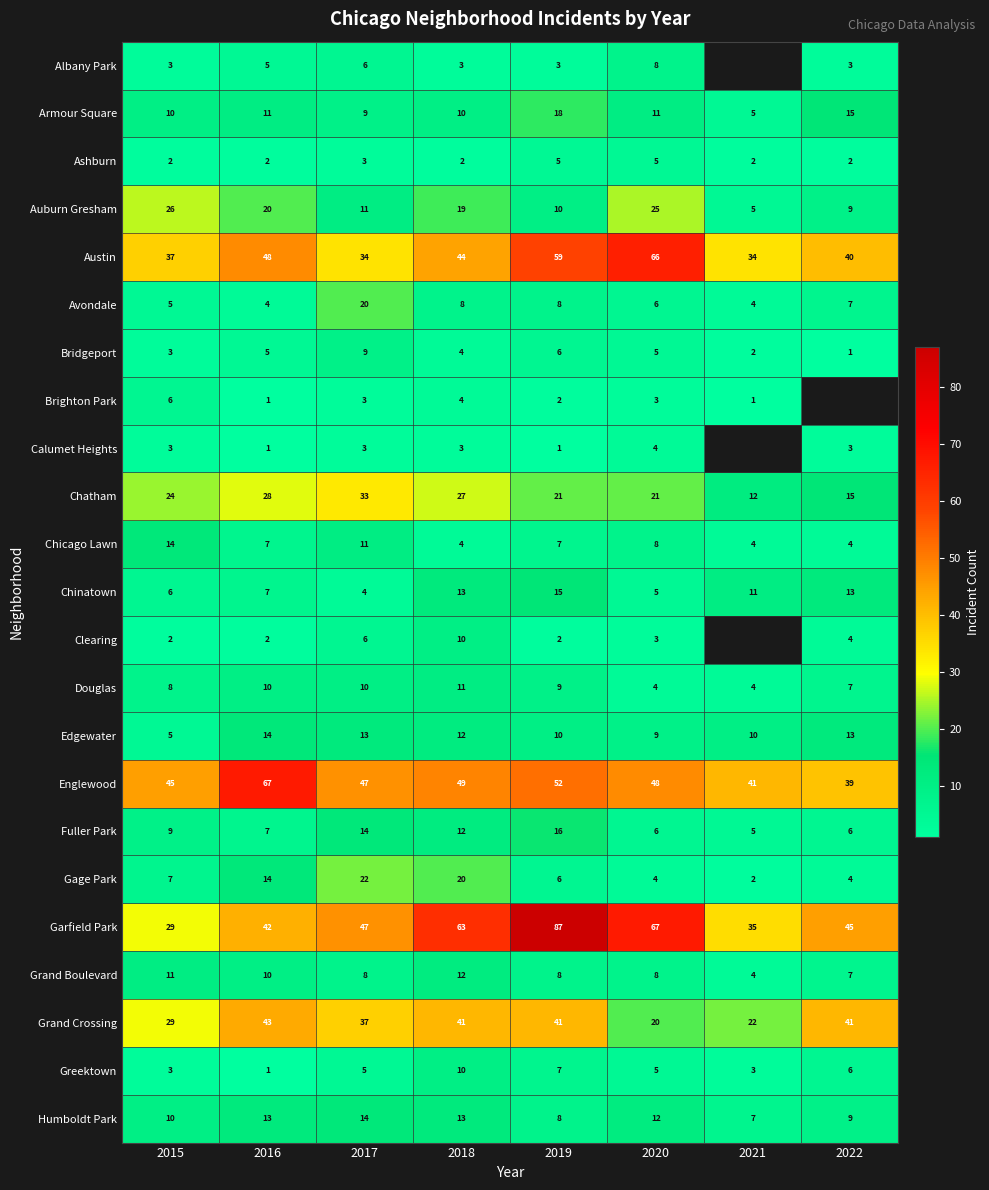

Is the value of Chatham at 2022 greater than the value of Chicago Lawn at 2020?

Yes